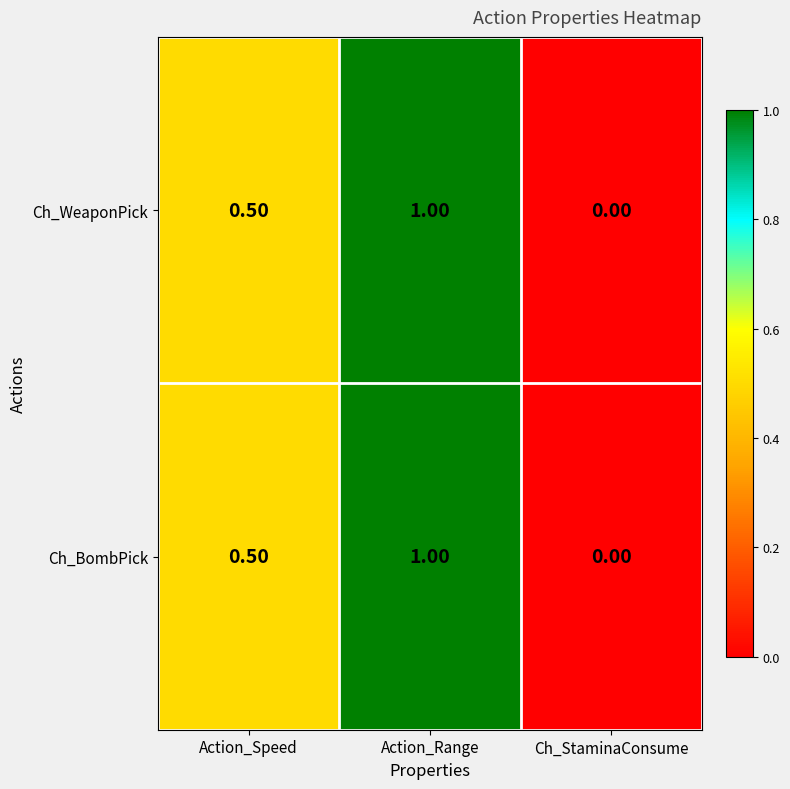

What is the average value of the Ch_WeaponPick series?

0.5